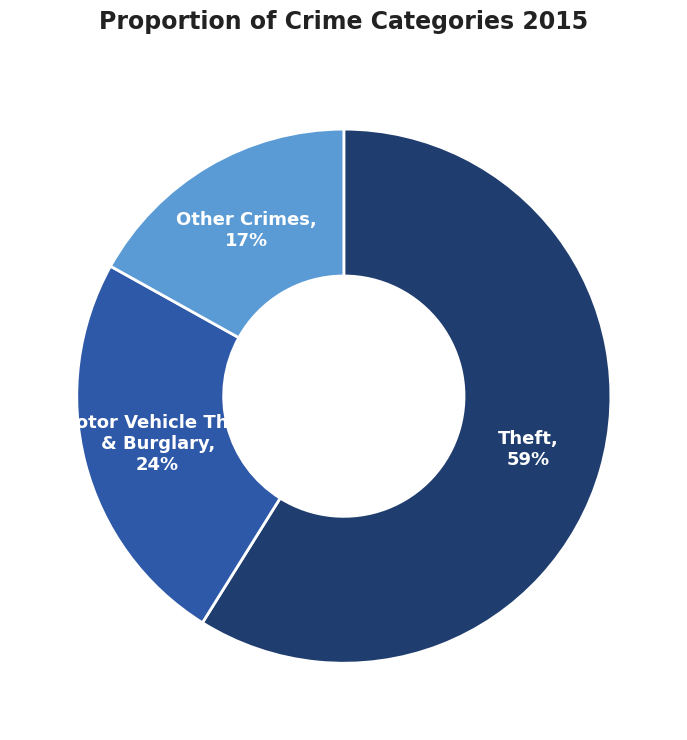

Is there any slice that represents more than half of the pie?

Yes